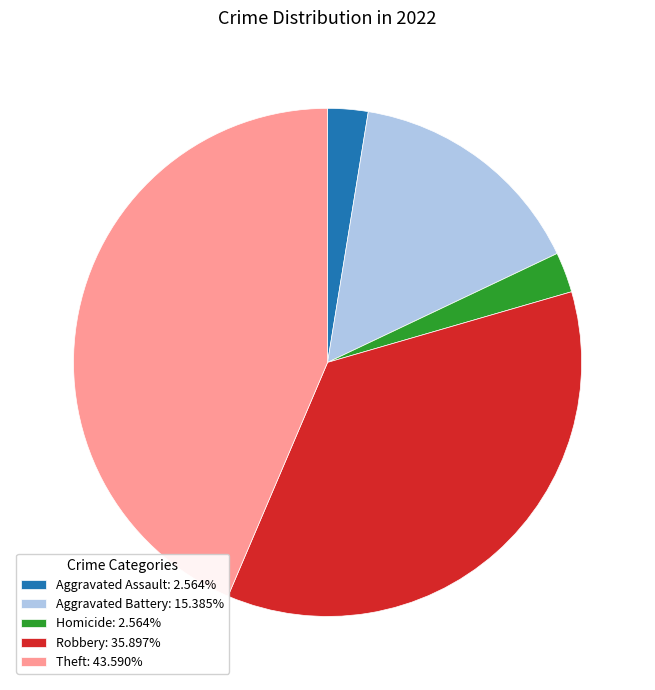

Count the number of slices in the pie.

5